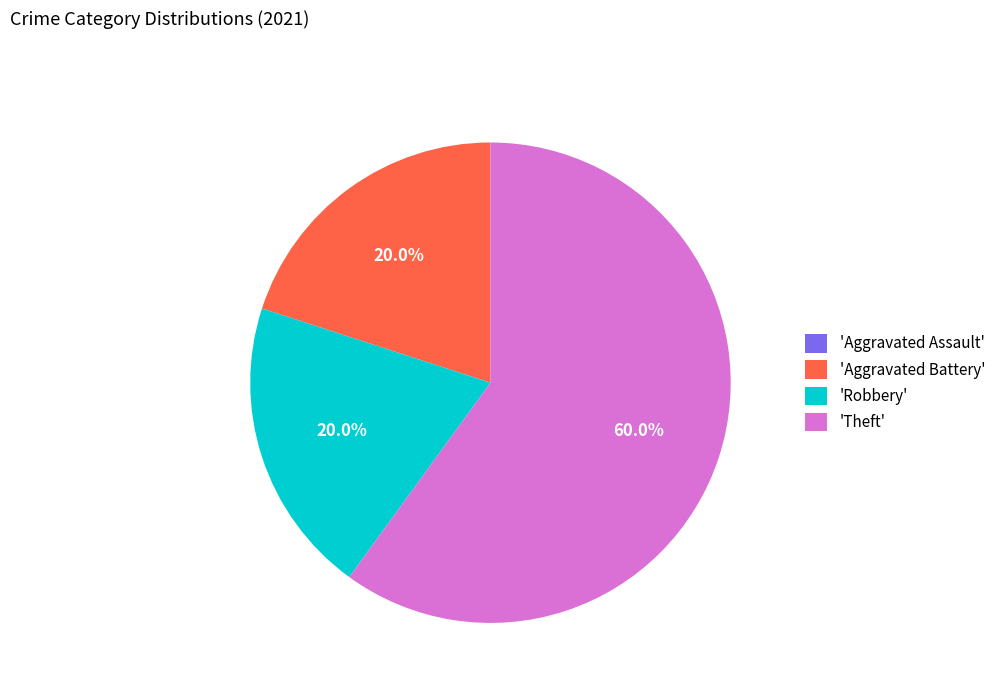

Which slice is the largest?

'Theft'